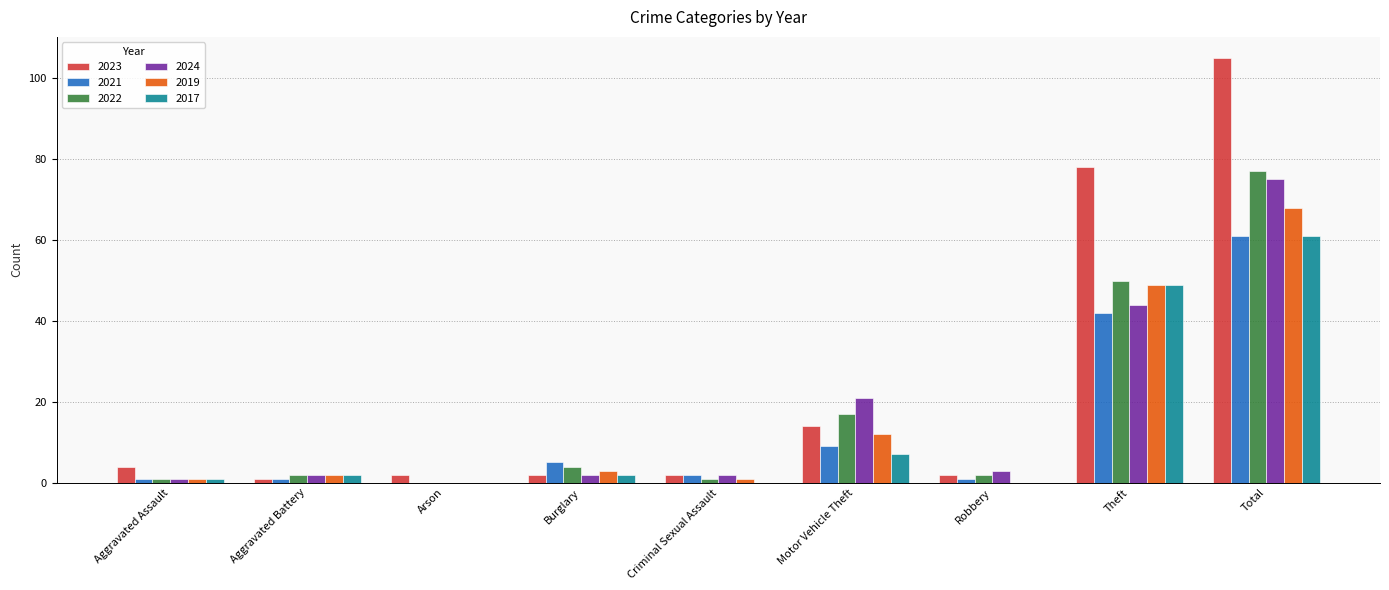

What is the sum of all 2023 values?

210